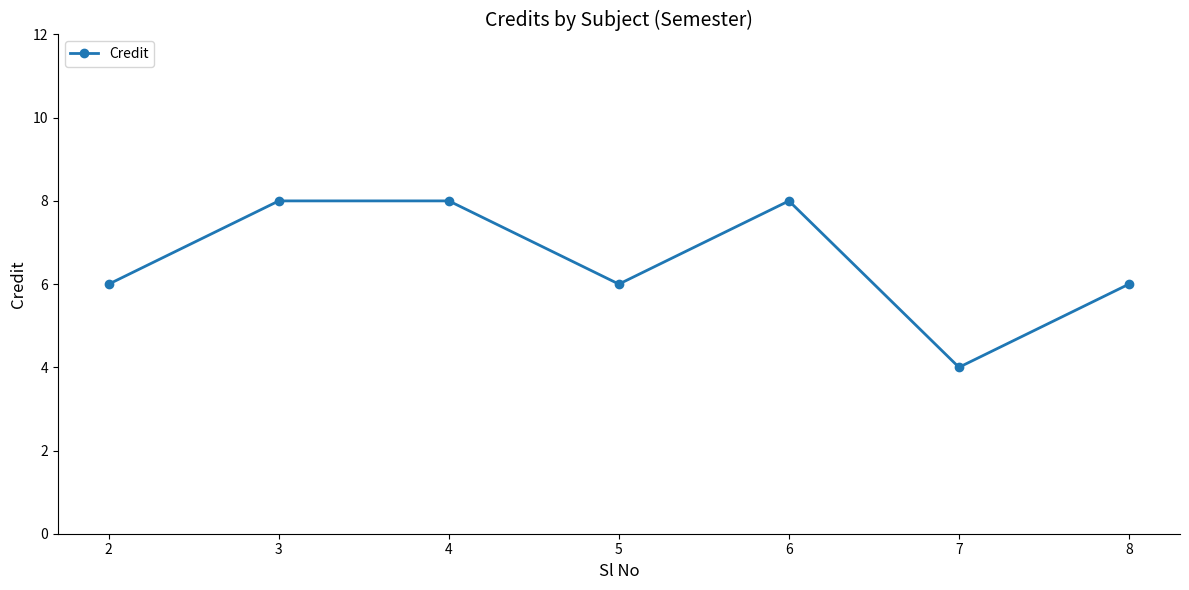

What is the minimum value shown in the chart?

4